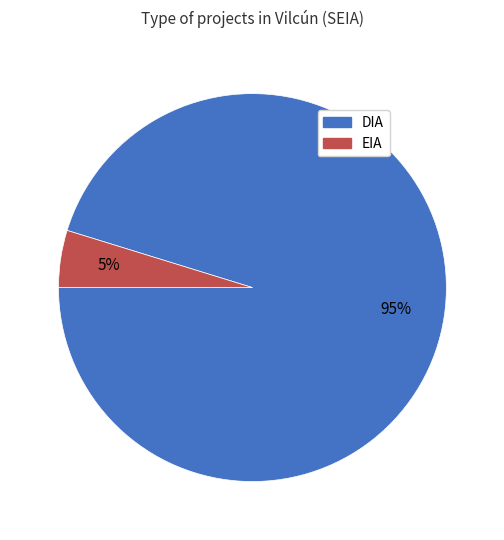

Is it true that EIA is 17% of the pie?

False